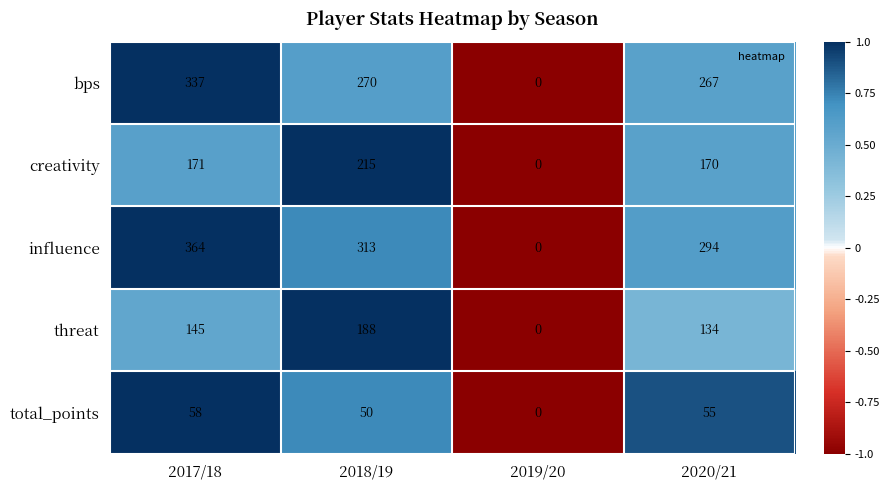

The value of influence at 2019/20 is -178. True or false?

False